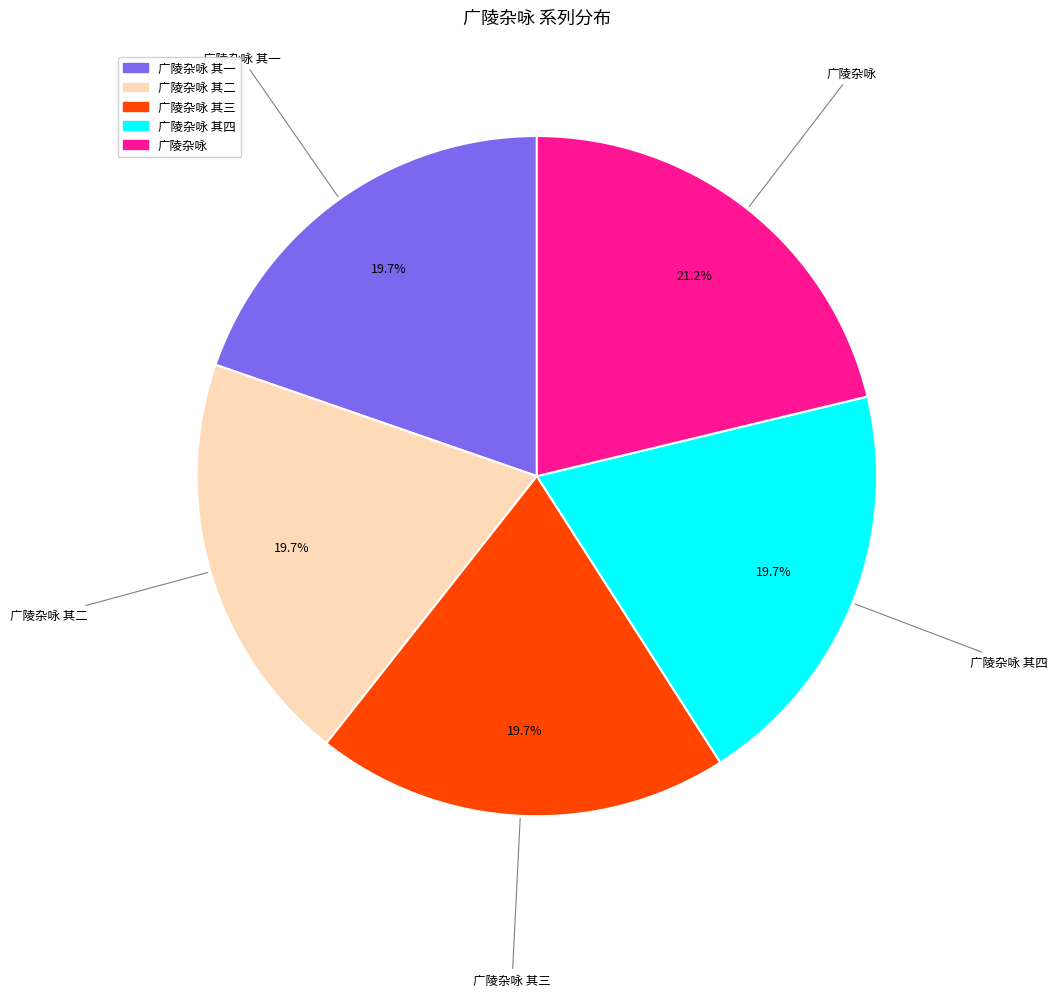

What is the ratio of the value at 广陵杂咏 to the value at 广陵杂咏 其一?

1.1